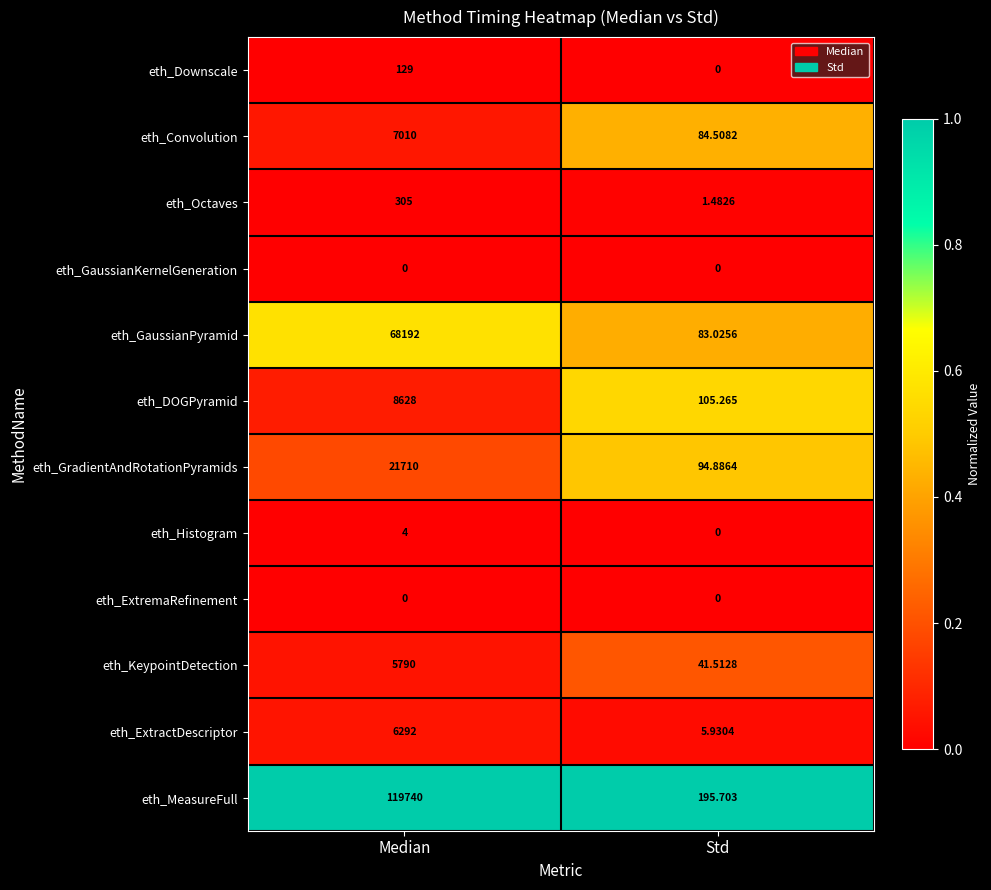

At which label does eth_Convolution reach its minimum?

Std